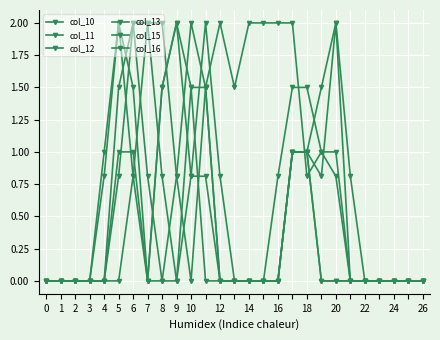

How many lines are shown in the chart?

6